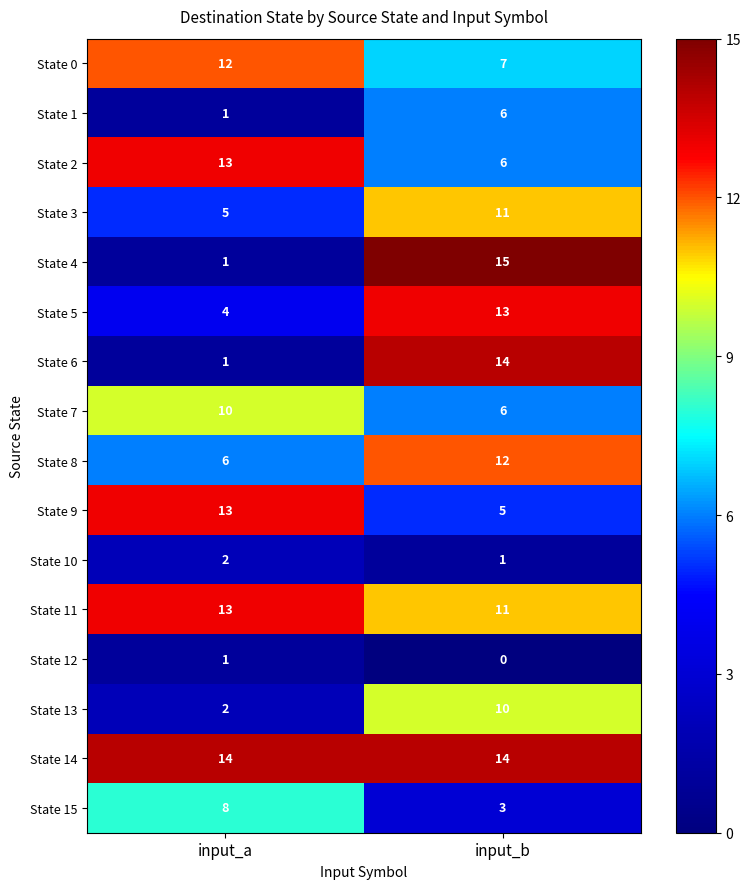

What is the sum of the State 3 values at input_b and input_a?

16